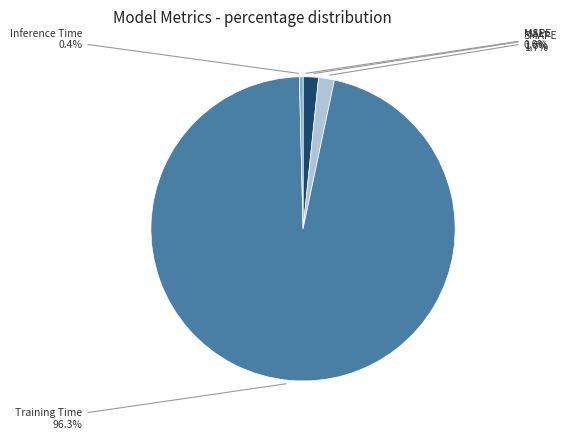

To the nearest percent, what percentage of the pie is SMAPE?

2%